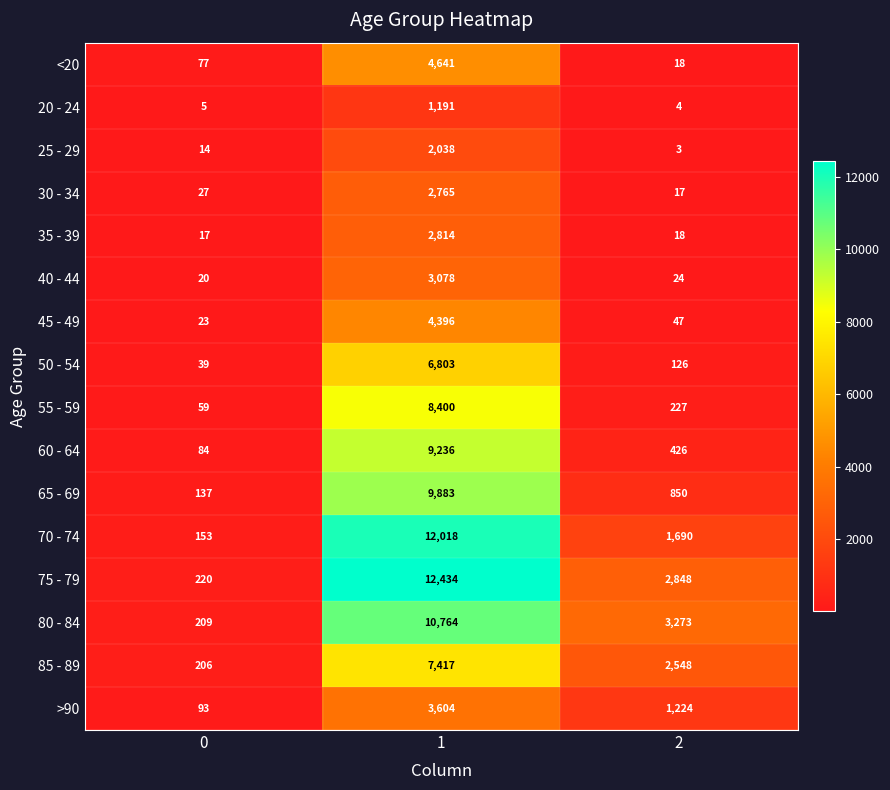

What is the difference between the 50 - 54 values at 1 and 2?

6677